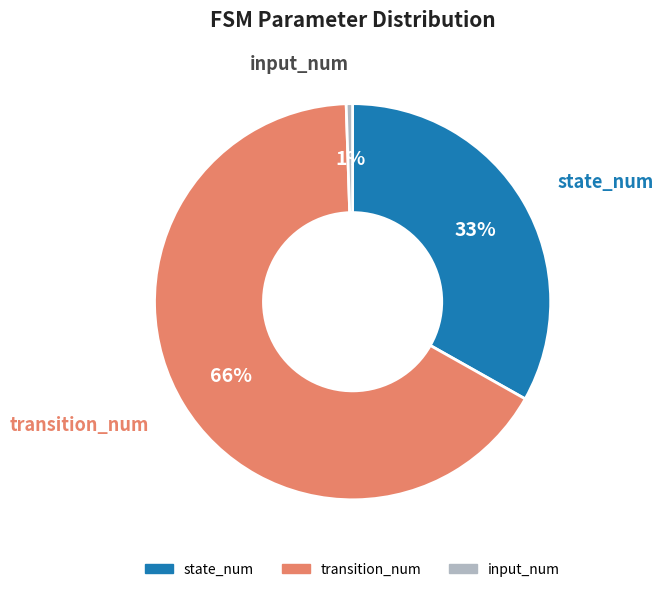

How many slices are in this pie chart?

3